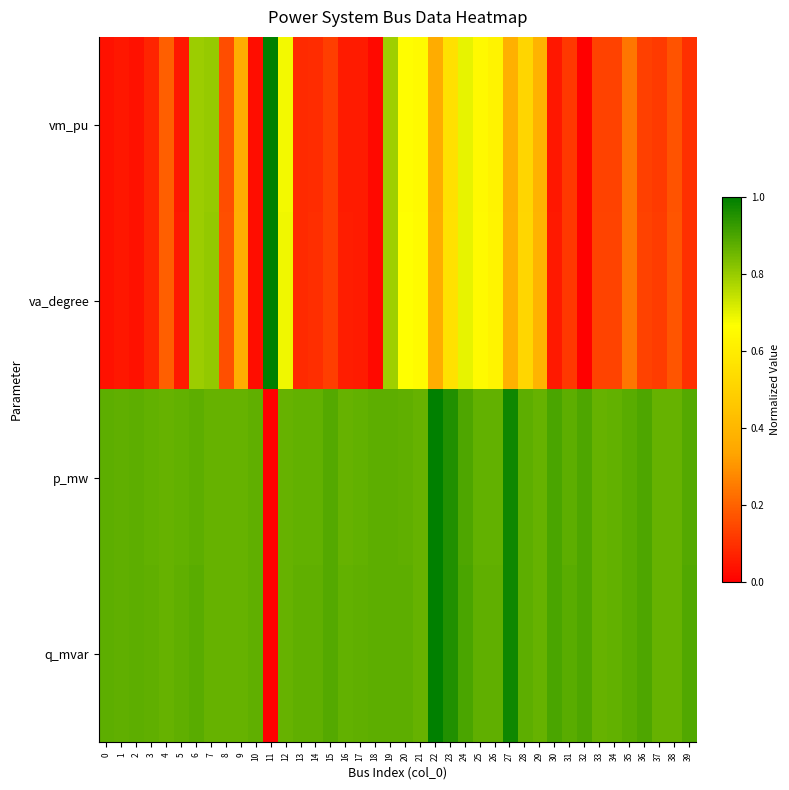

Reading left to right, transcribe all the data shown in this chart.

vm_pu: 0=0.0	1=0.0	2=0.0	3=0.1	4=0.2	5=0.1	6=0.8	7=0.8	8=0.2	9=0.4	10=0.0	11=1.0	12=0.7	13=0.1	14=0.1	15=0.1	16=0.1	17=0.1	18=0.0	19=0.8	20=0.7	21=0.6	22=0.4	23=0.6	24=0.7	25=0.6	26=0.6	27=0.4	28=0.5	29=0.4	30=0.1	31=0.1	32=0.0	33=0.1	34=0.1	35=0.2	36=0.1	37=0.1	38=0.2	39=0.1
va_degree: 0=0.0	1=0.0	2=0.0	3=0.1	4=0.2	5=0.1	6=0.8	7=0.8	8=0.2	9=0.4	10=0.0	11=1.0	12=0.7	13=0.1	14=0.1	15=0.1	16=0.1	17=0.1	18=0.0	19=0.8	20=0.7	21=0.7	22=0.4	23=0.6	24=0.7	25=0.6	26=0.6	27=0.4	28=0.5	29=0.4	30=0.1	31=0.1	32=0.0	33=0.1	34=0.1	35=0.2	36=0.1	37=0.1	38=0.2	39=0.1
p_mw: 0=0.9	1=0.9	2=0.9	3=0.9	4=0.9	5=0.9	6=0.9	7=0.9	8=0.9	9=0.9	10=0.9	11=0.0	12=0.9	13=0.9	14=0.9	15=0.9	16=0.9	17=0.9	18=0.9	19=0.9	20=0.9	21=0.9	22=1.0	23=1.0	24=0.9	25=0.9	26=0.9	27=1.0	28=0.9	29=0.9	30=0.9	31=0.9	32=0.9	33=0.9	34=0.9	35=0.9	36=0.9	37=0.9	38=0.9	39=0.9
q_mvar: 0=0.9	1=0.9	2=0.9	3=0.9	4=0.9	5=0.9	6=0.9	7=0.9	8=0.9	9=0.9	10=0.9	11=0.0	12=0.9	13=0.9	14=0.9	15=0.9	16=0.9	17=0.9	18=0.9	19=0.9	20=0.9	21=0.9	22=1.0	23=1.0	24=0.9	25=0.9	26=0.9	27=1.0	28=0.9	29=0.9	30=0.9	31=0.9	32=0.9	33=0.9	34=0.9	35=0.9	36=0.9	37=0.9	38=0.9	39=0.9